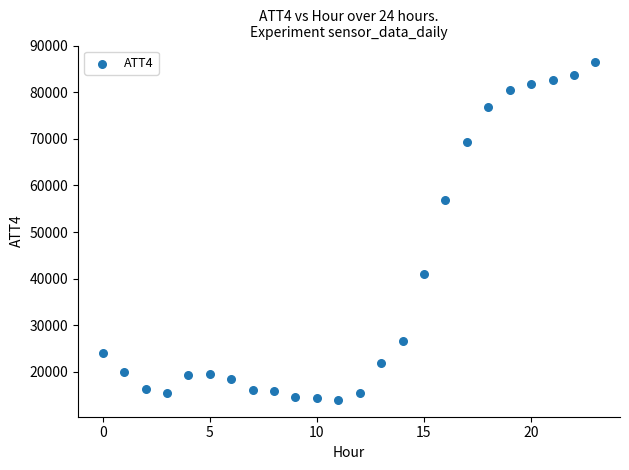

What Y value in the scatter plot is closest to 50200?

56800